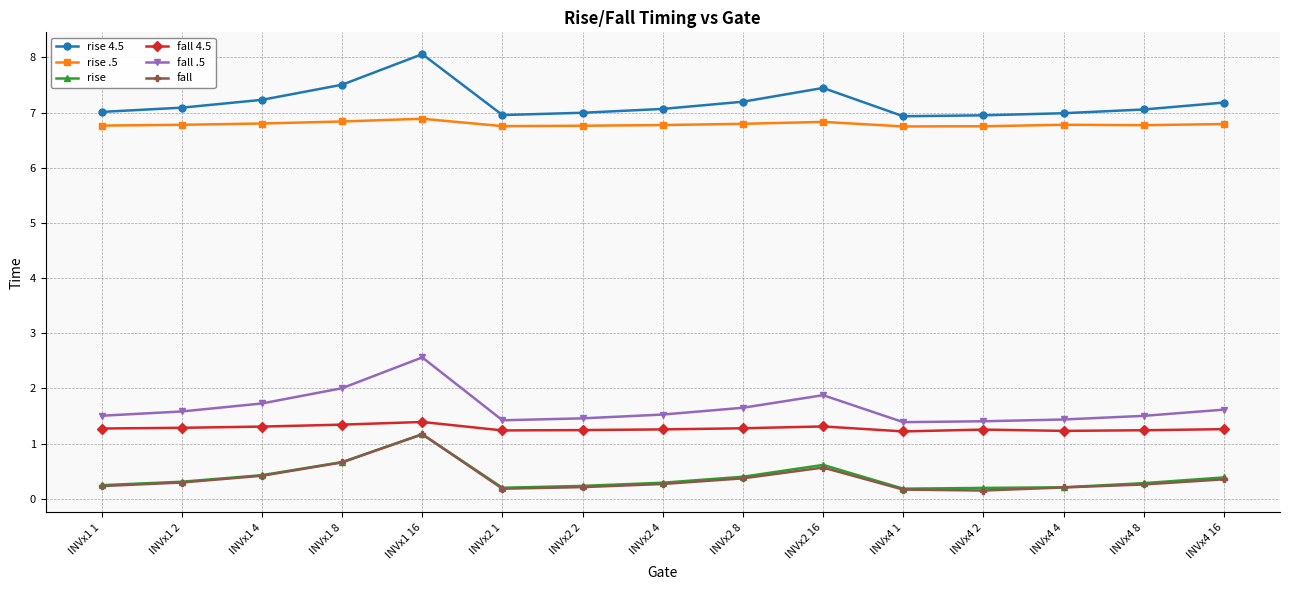

Which series has the largest total across all categories?

rise 4.5